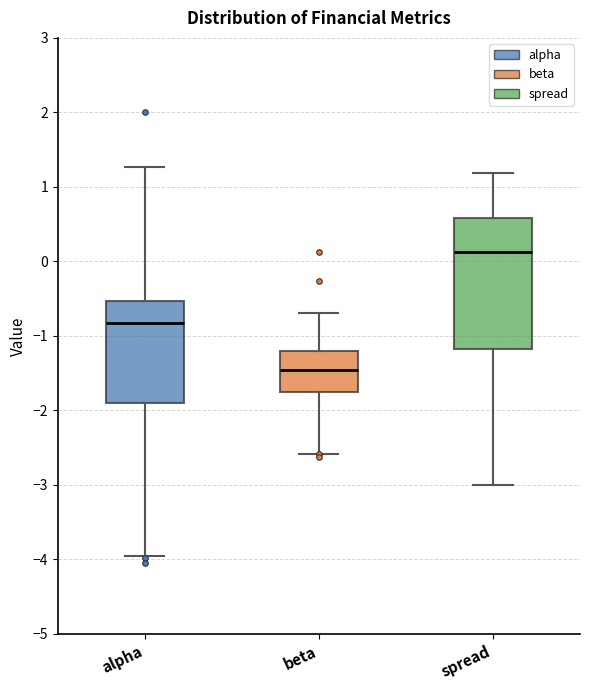

Which box's median line is the lowest?

beta